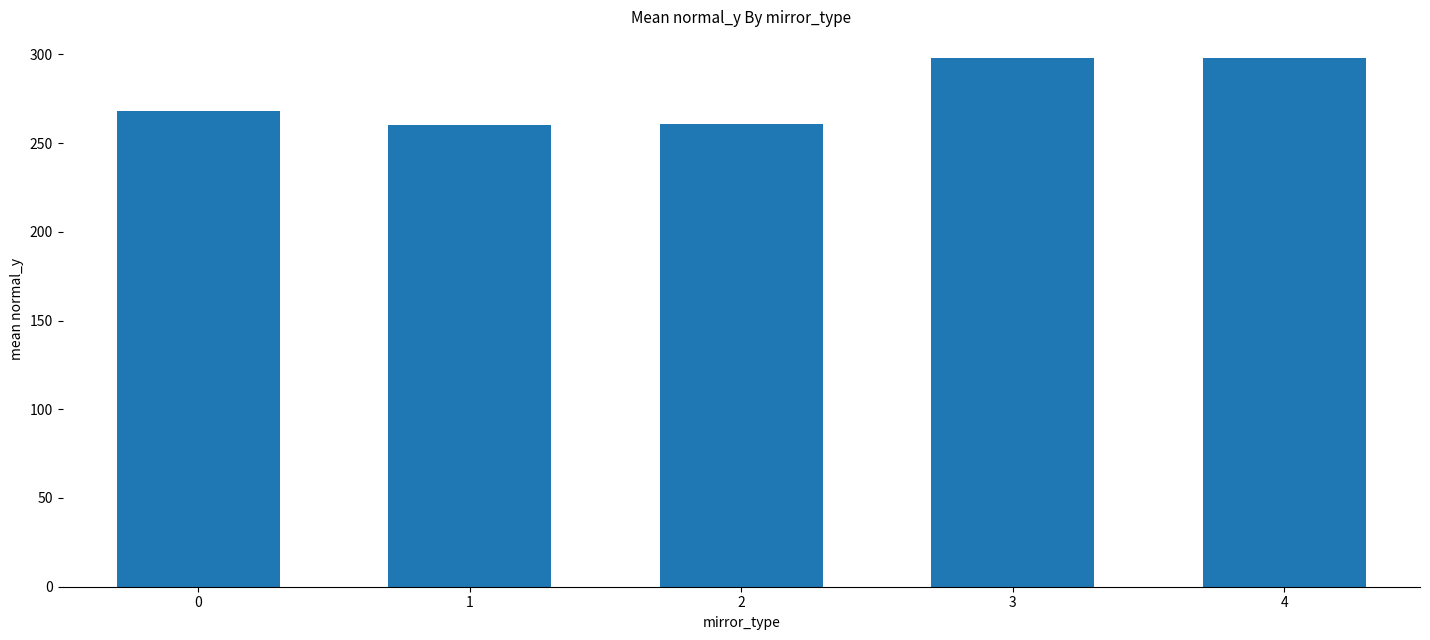

What is the sum of all values?

1384.6